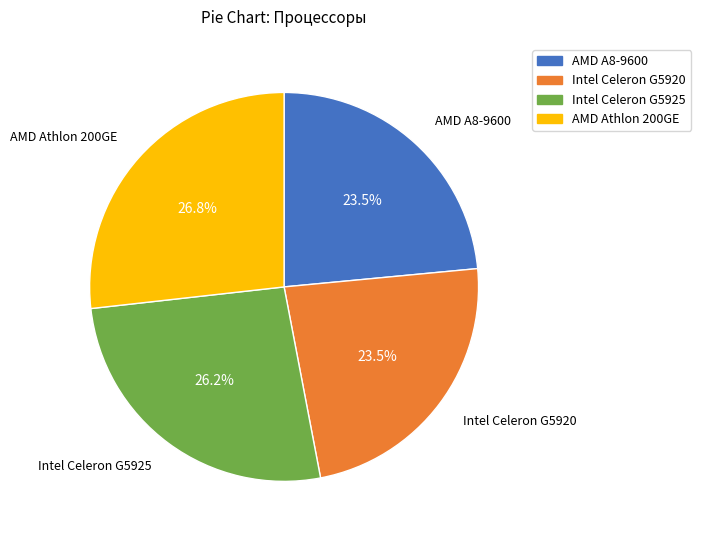

What is the largest slice in the pie chart?

AMD Athlon 200GE